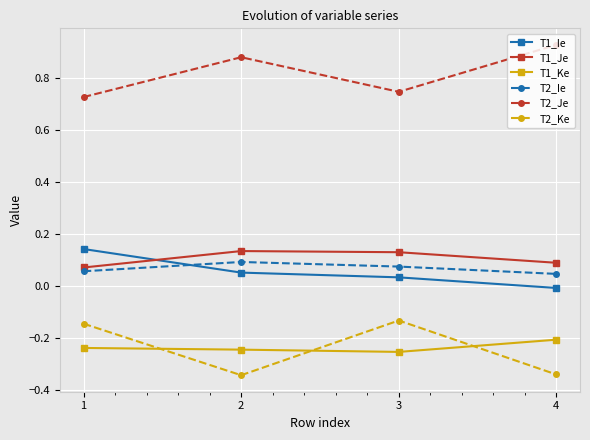

What is the difference between the highest and lowest values at 1?

1.0